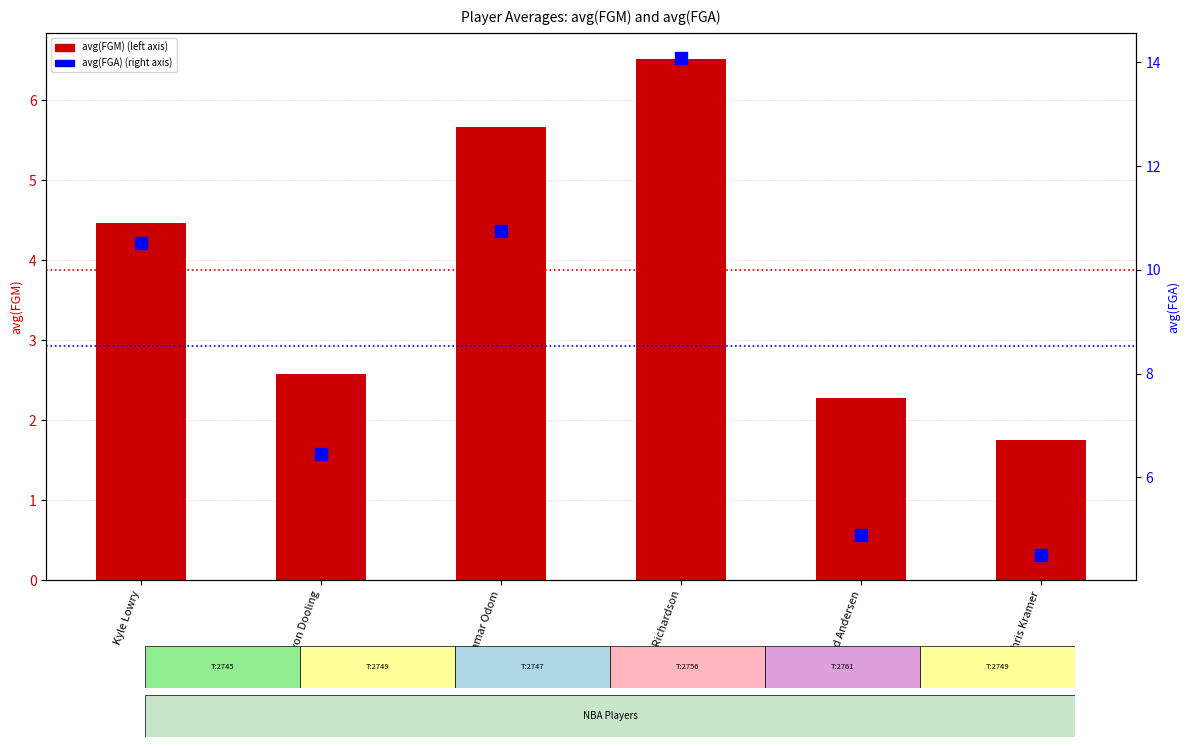

Which series has the largest range (max minus min)?

avg(FGA)